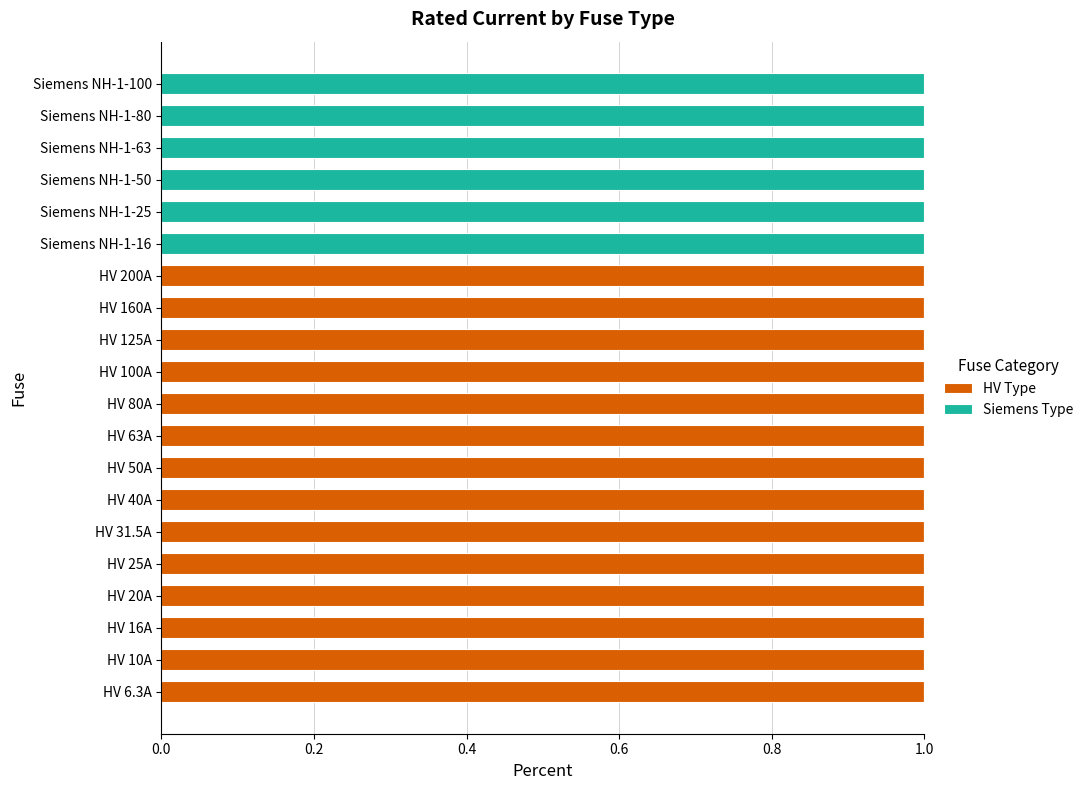

Count the HV Type values in the range 0 to 1.

20